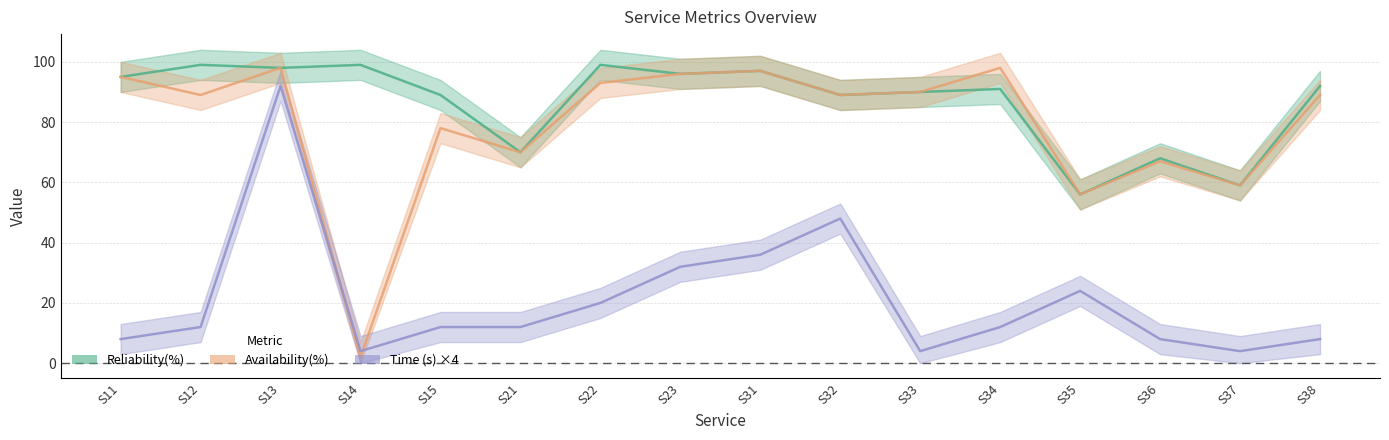

True or false: Availability(%) and Reliability(%) cross at least once.

False